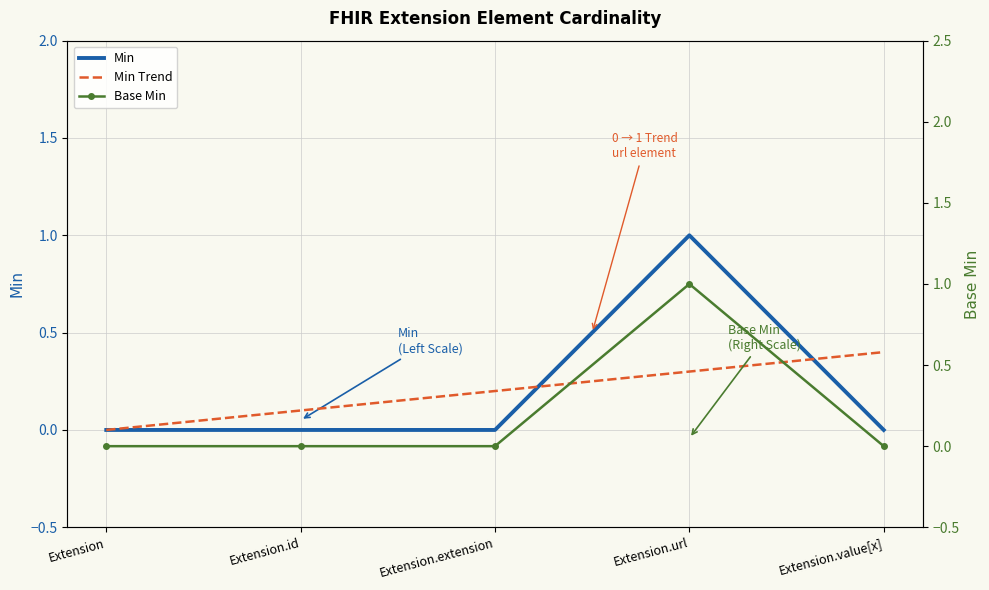

True or false: Min Trend has a value of 0.0 at Extension.id.

False